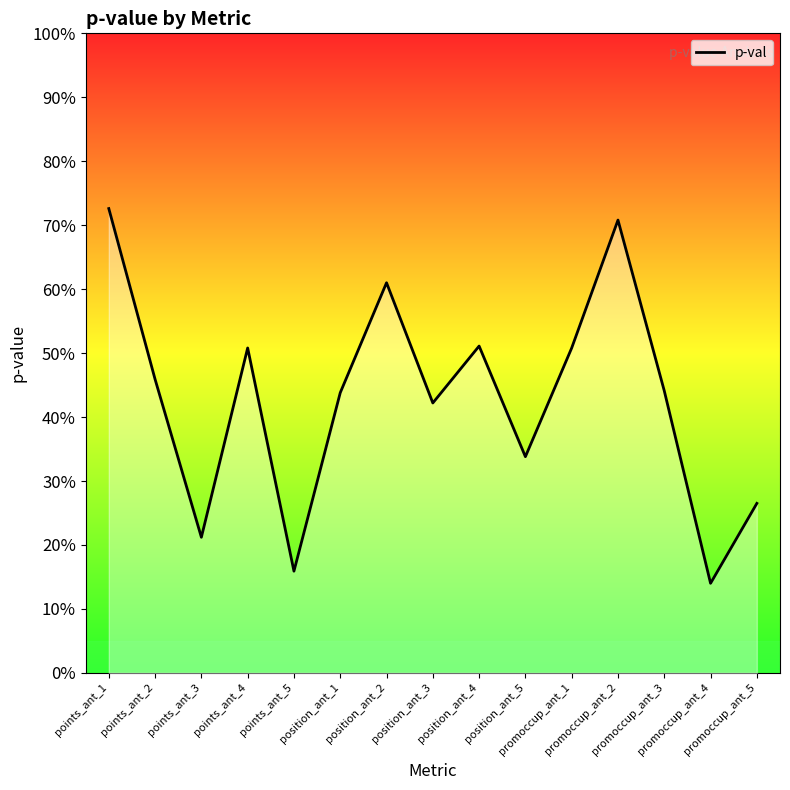

Does the chart have visible grid lines?

No